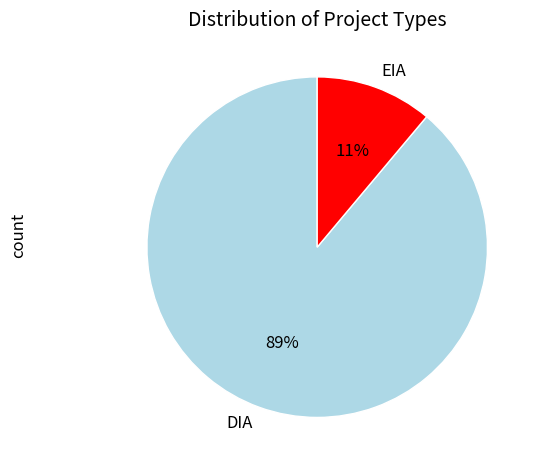

Between EIA and DIA, which is larger?

DIA